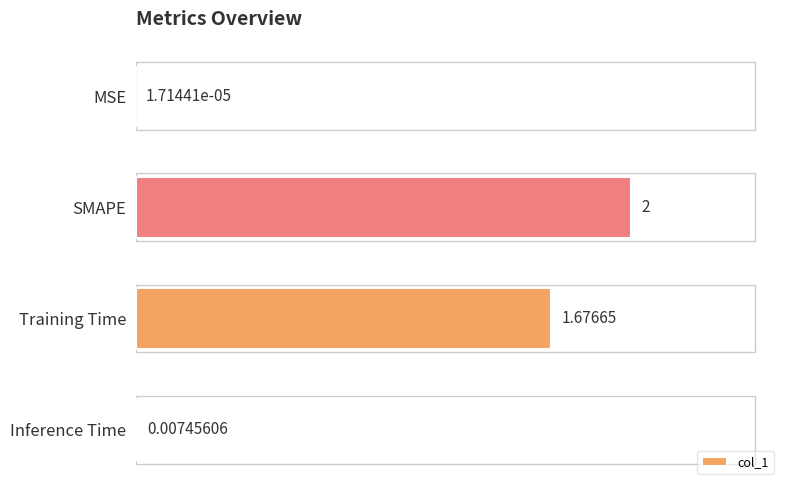

Where is the data nearest to the value 1?

Training Time